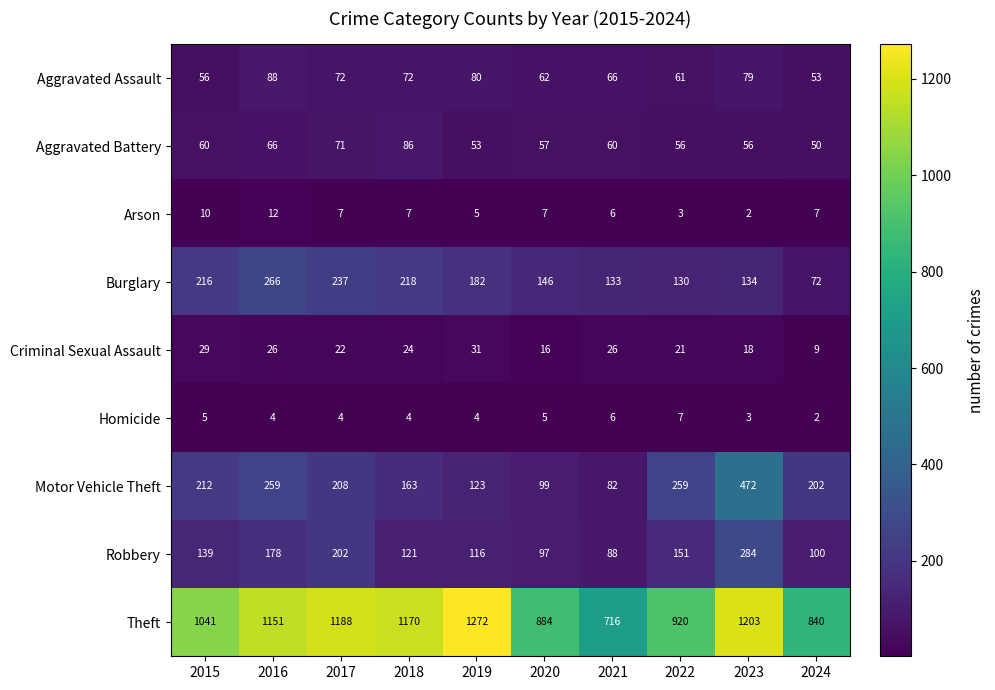

What value does the Theft series have at 2021, to the nearest 100?

700